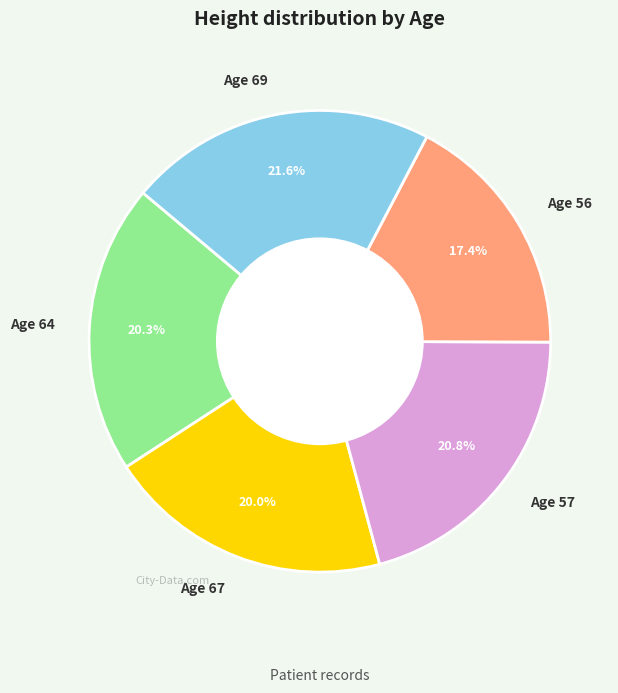

Is there any slice that represents more than half of the pie?

No